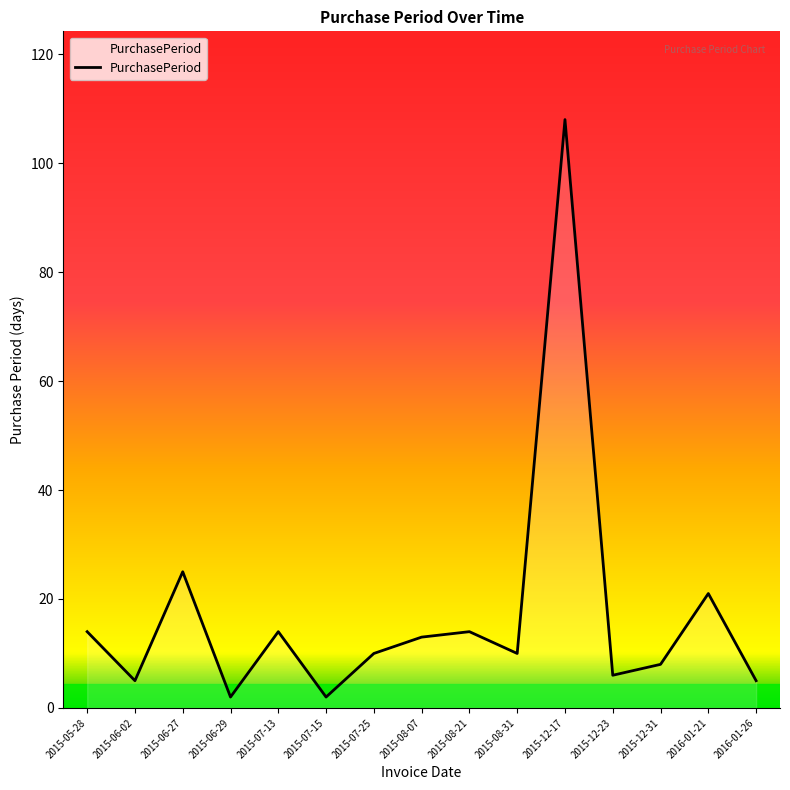

Is it true that the value at 2015-08-07 is 20?

False